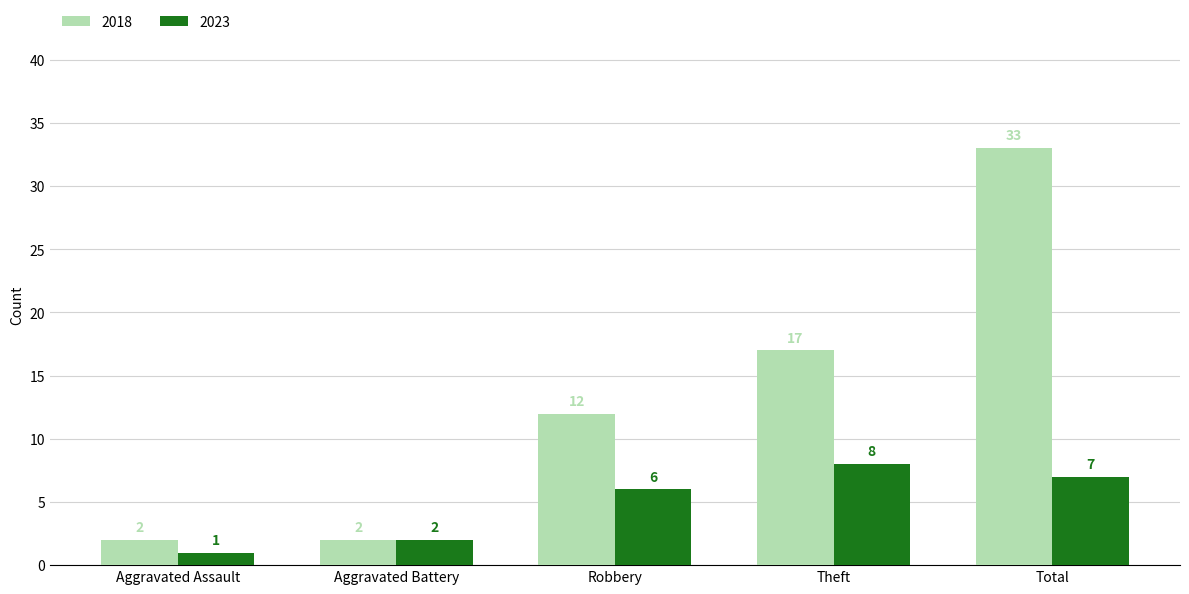

Rank the series by their average value, from highest to lowest.

2018, 2023